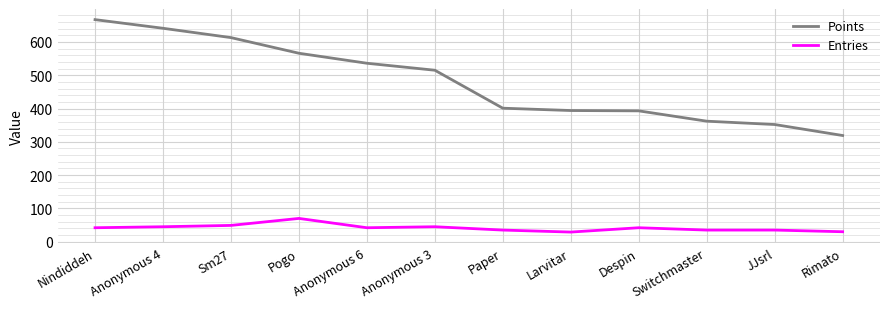

The Entries series shows 11 at JJsrl. True or false?

False